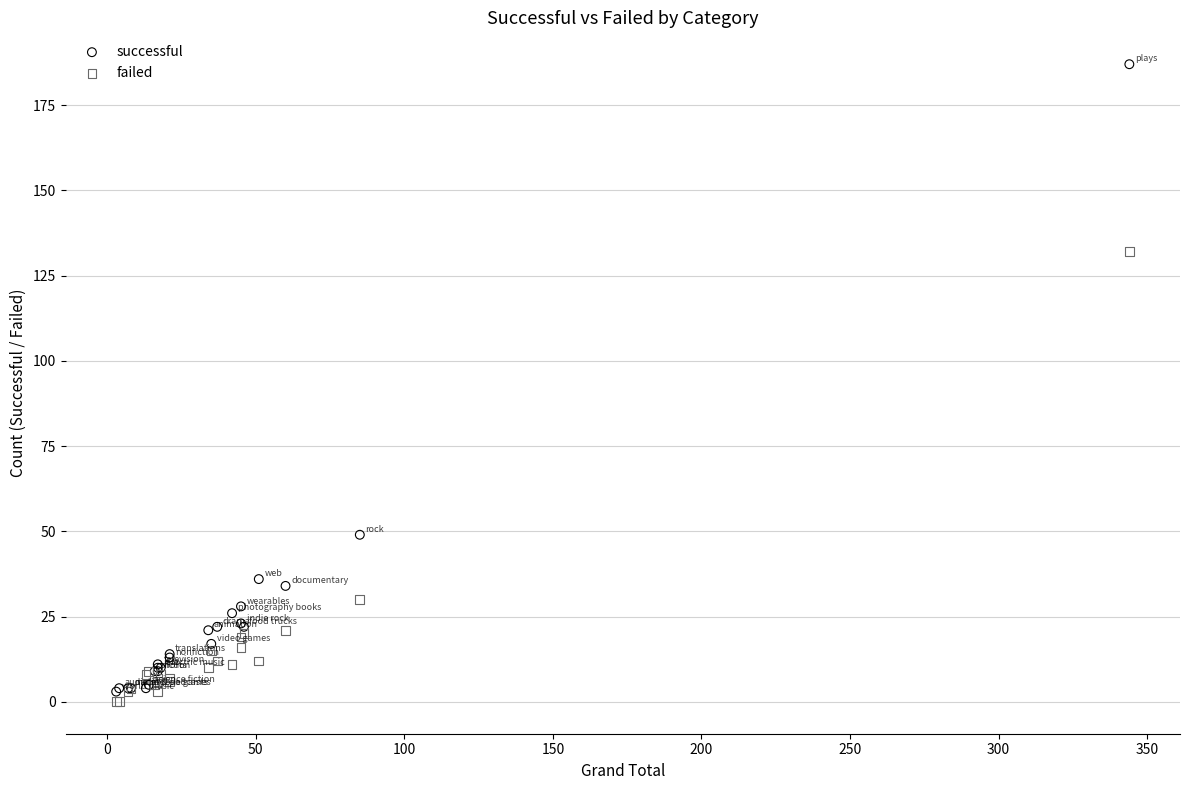

Which series has the largest Y range (max minus min)?

successful